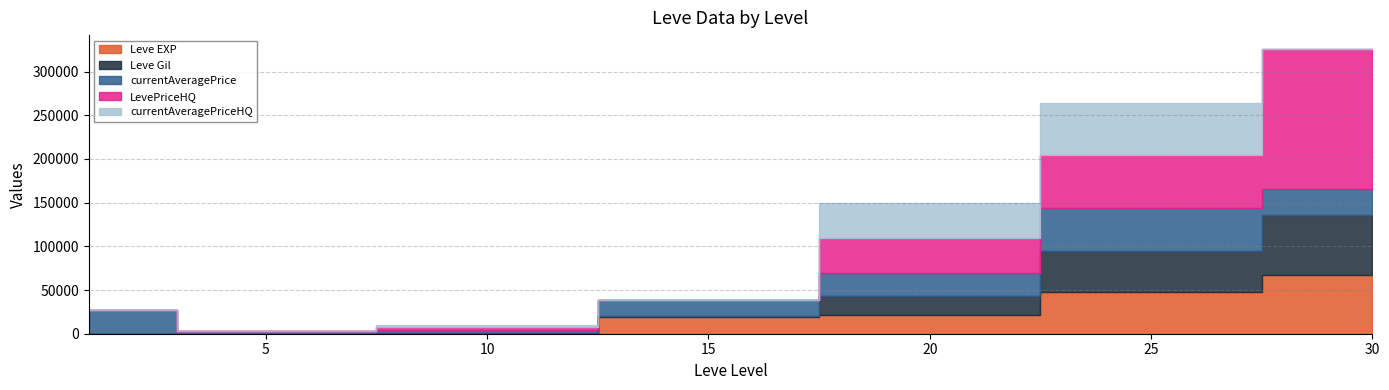

True or false: Leve Gil has a value of 27522 at 30.

False